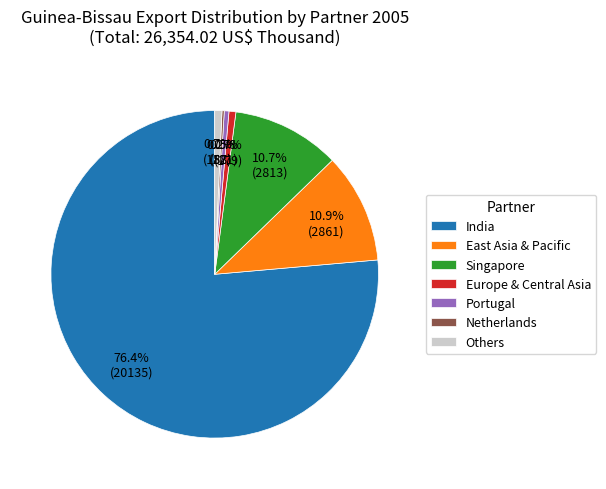

Is there a majority slice in this chart?

Yes